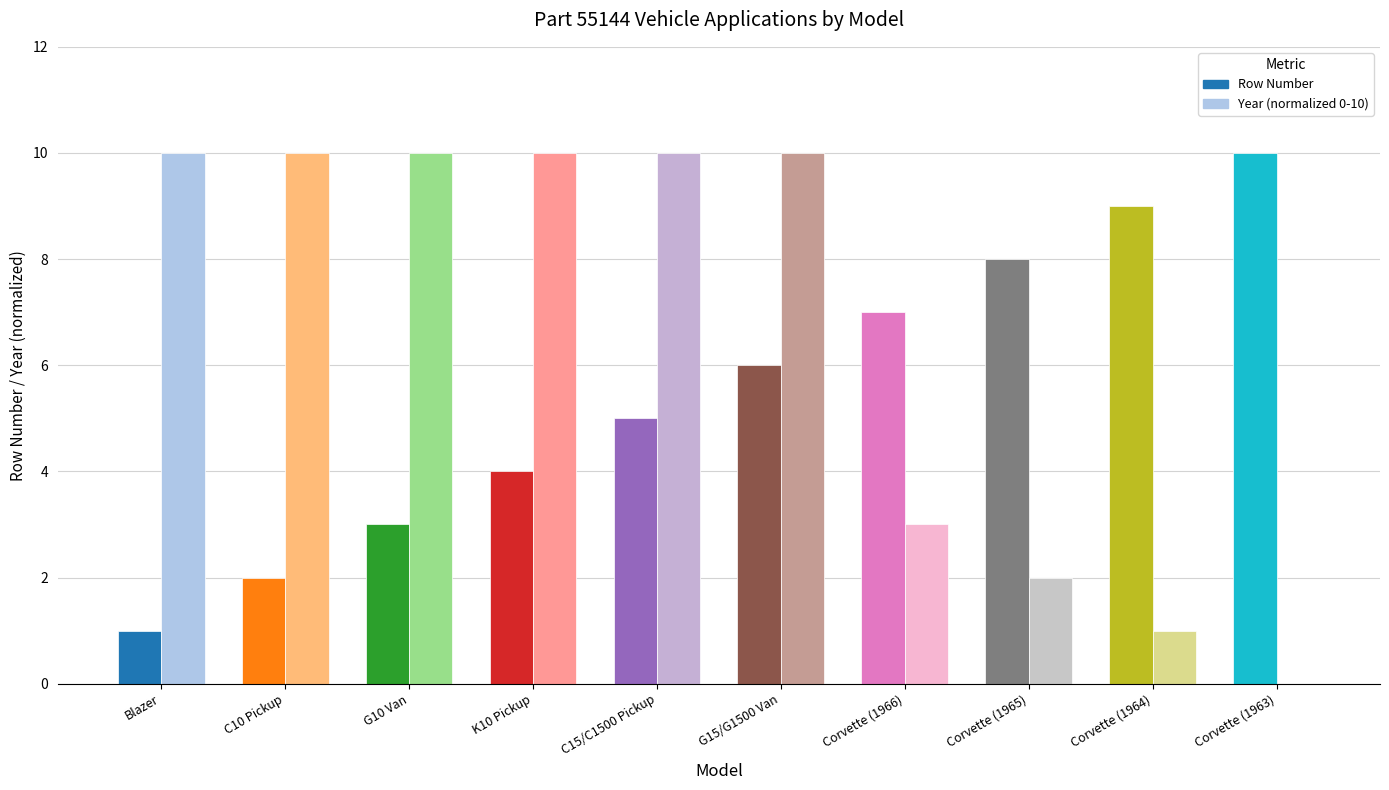

What is the highest value of the Row Number series?

10